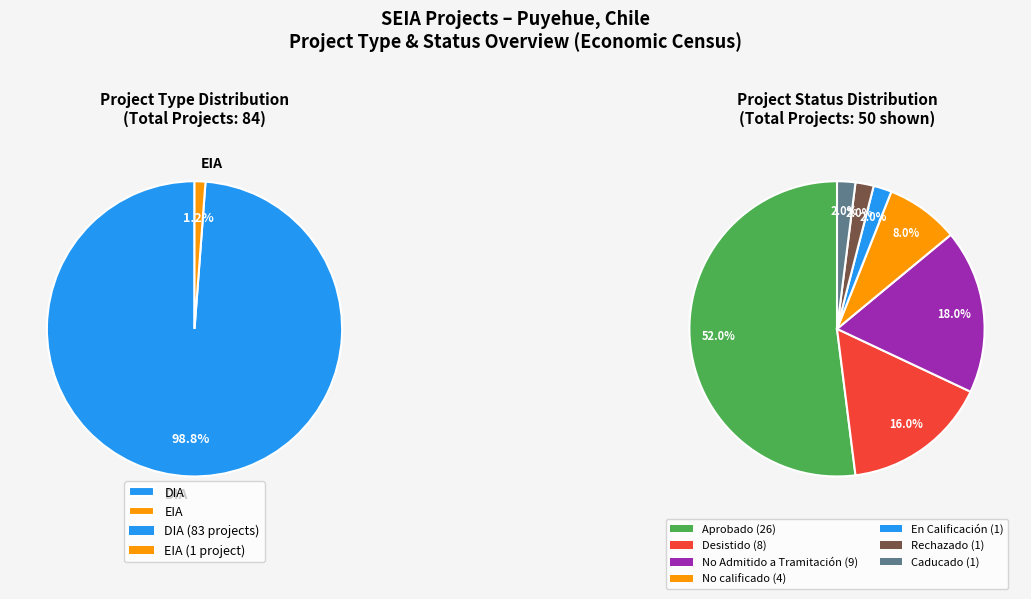

What is the largest slice in the pie chart?

DIA